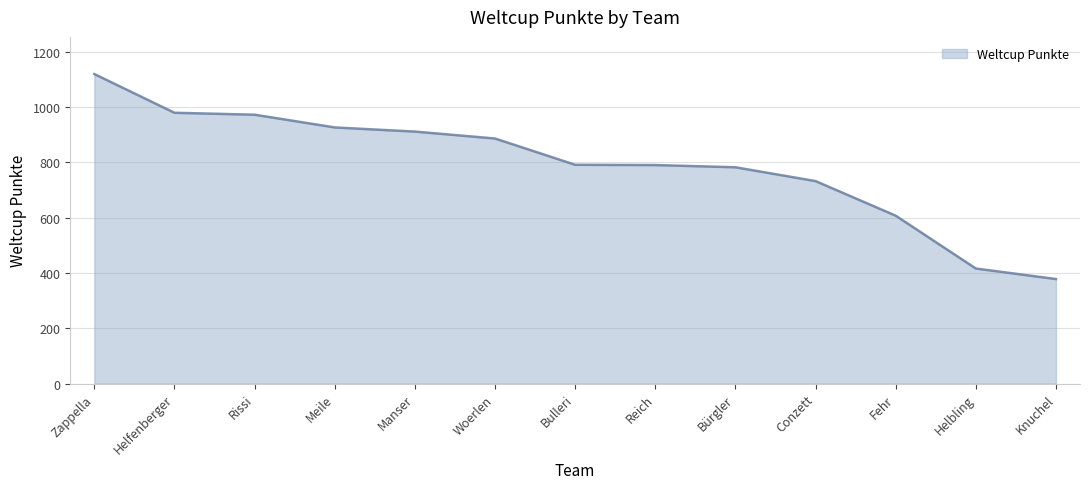

What is the difference between the values at Fehr and Knuchel?

229